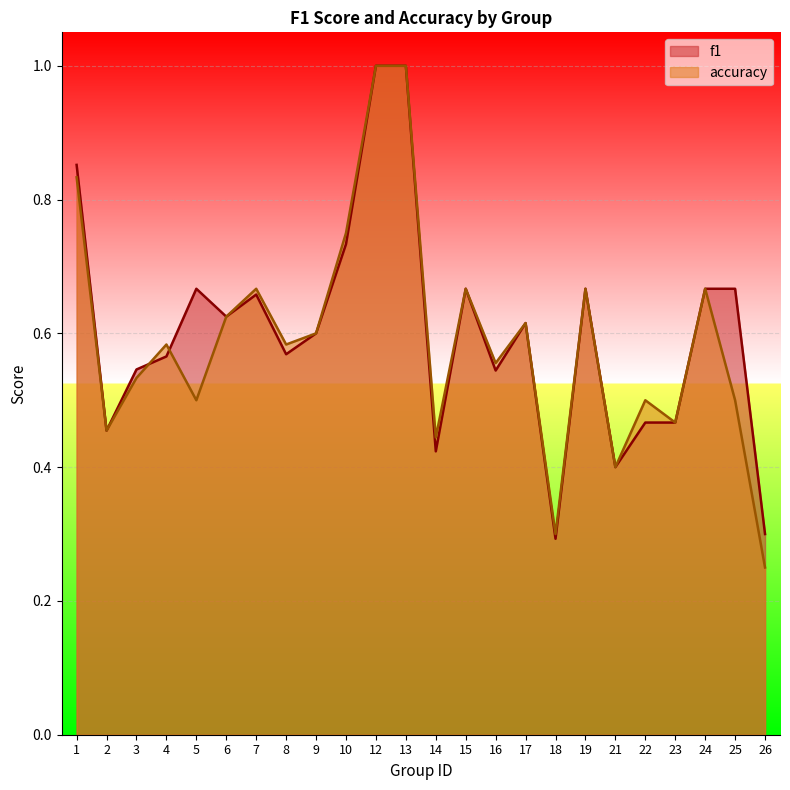

How many times do f1 and accuracy cross each other?

2